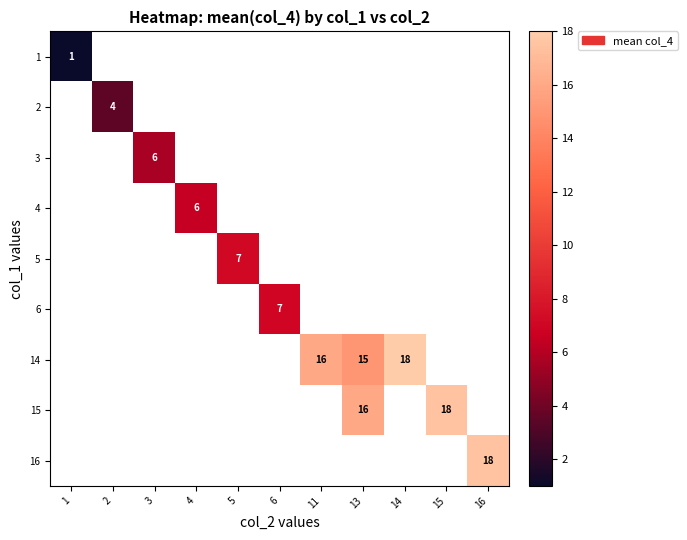

The 14 series shows 18 at 14. True or false?

True